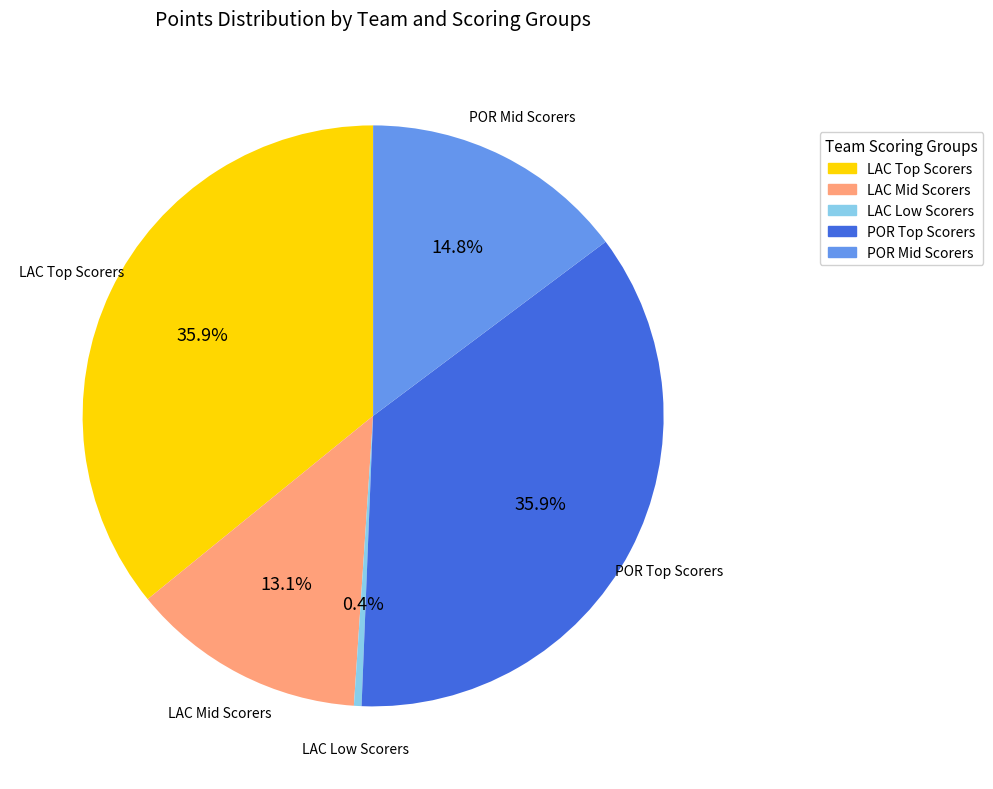

Does any single category account for the majority?

No